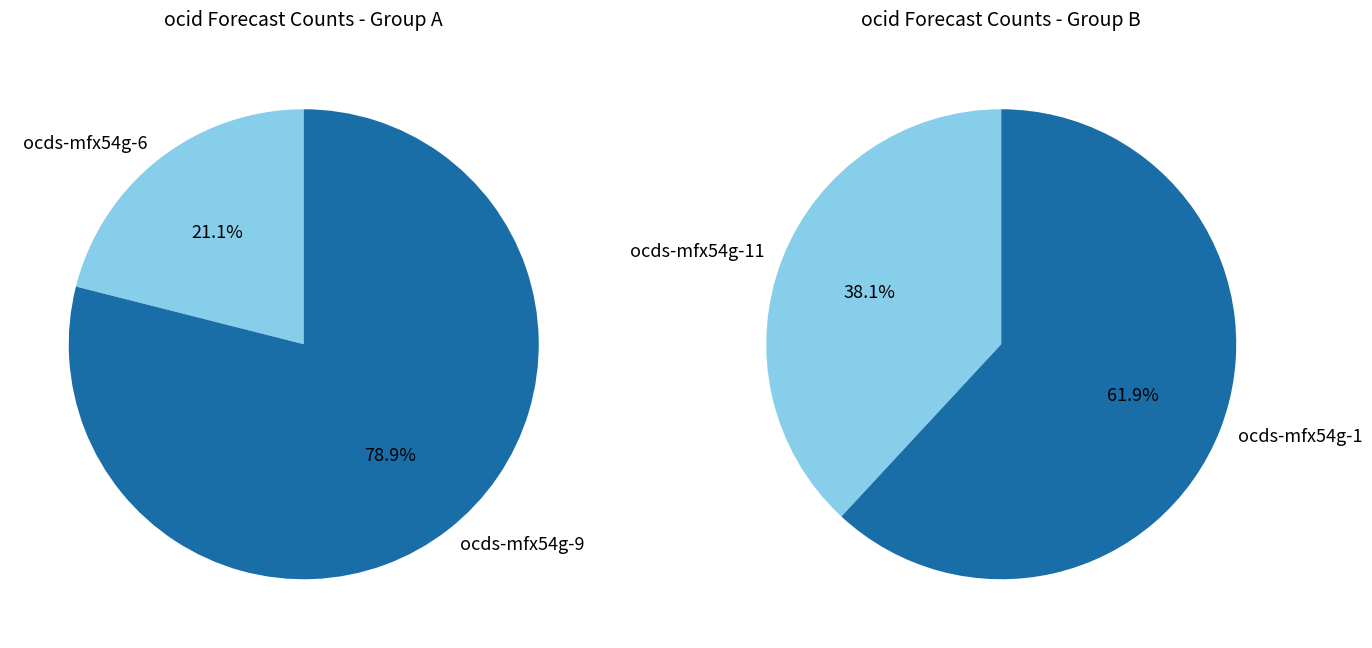

What is the change in value from ocds-mfx54g-6 to ocds-mfx54g-9?

+11